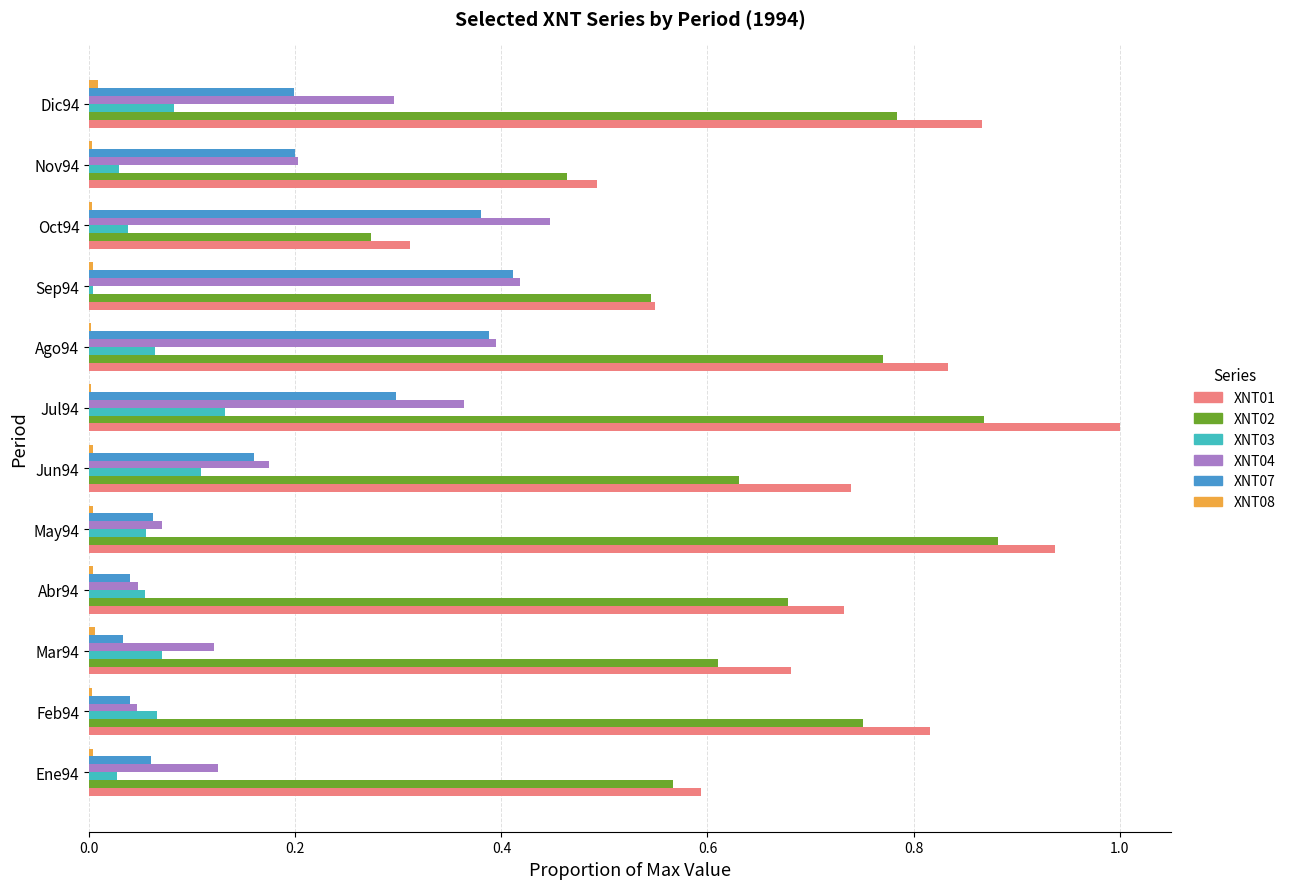

At which label does XNT01 reach its peak?

Jul94